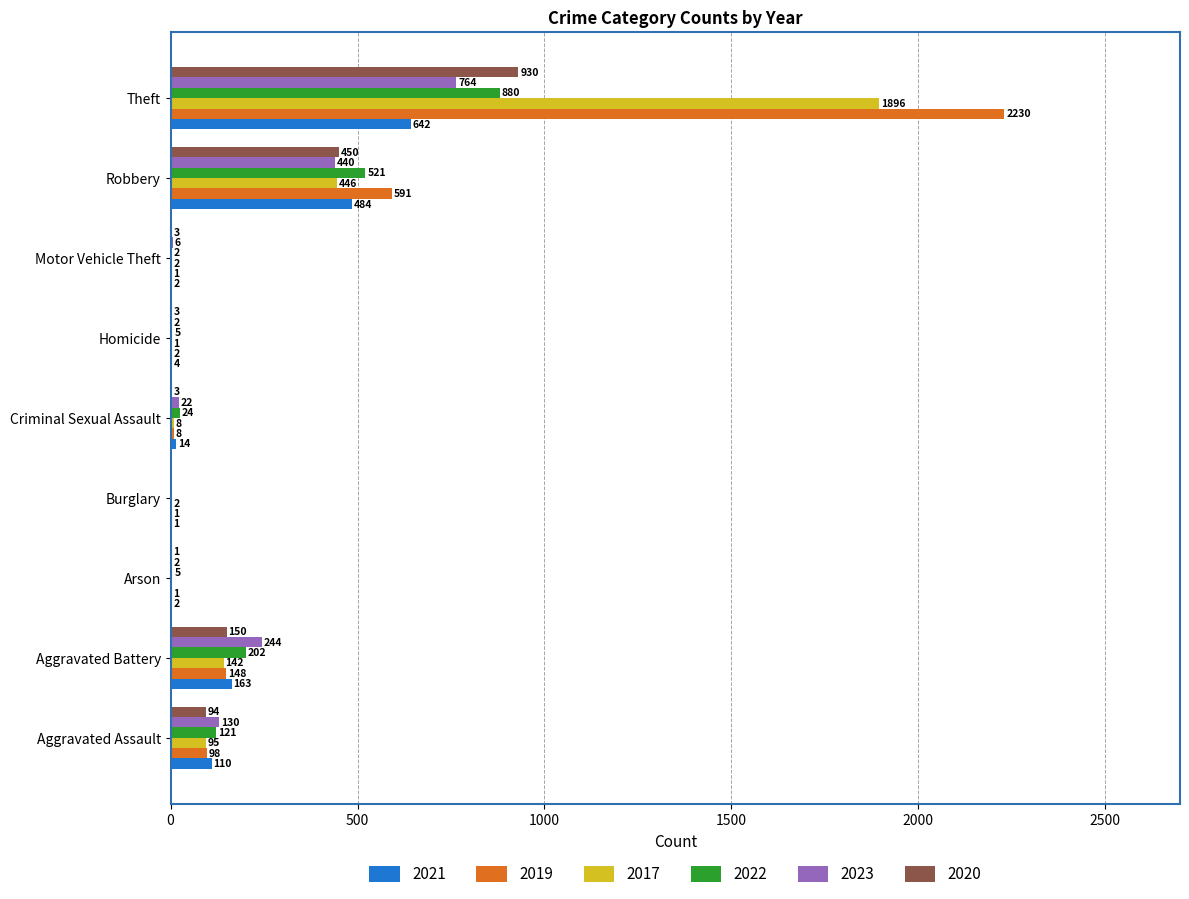

The value of 2022 at Motor Vehicle Theft is 2. True or false?

True